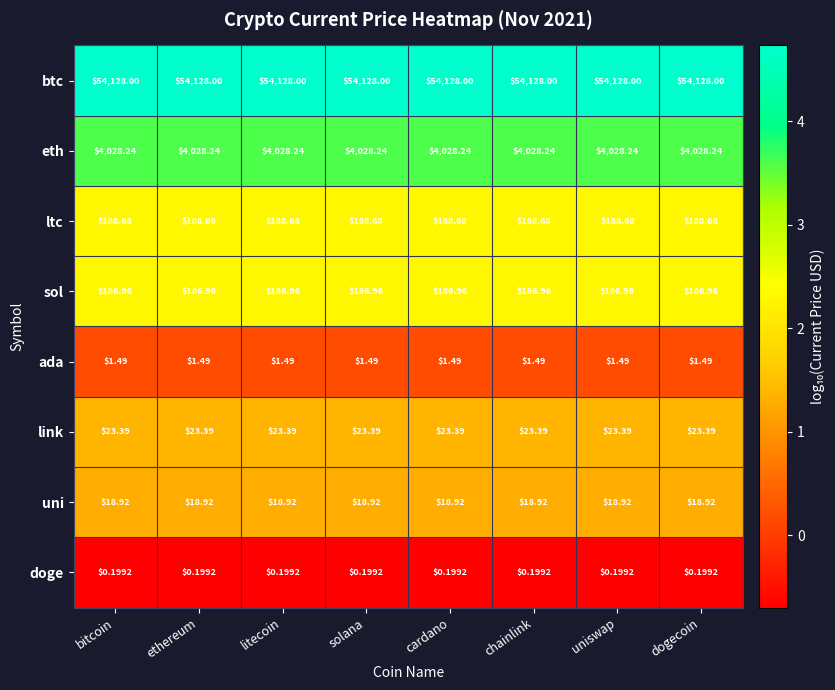

Which series has the largest total across all categories?

btc